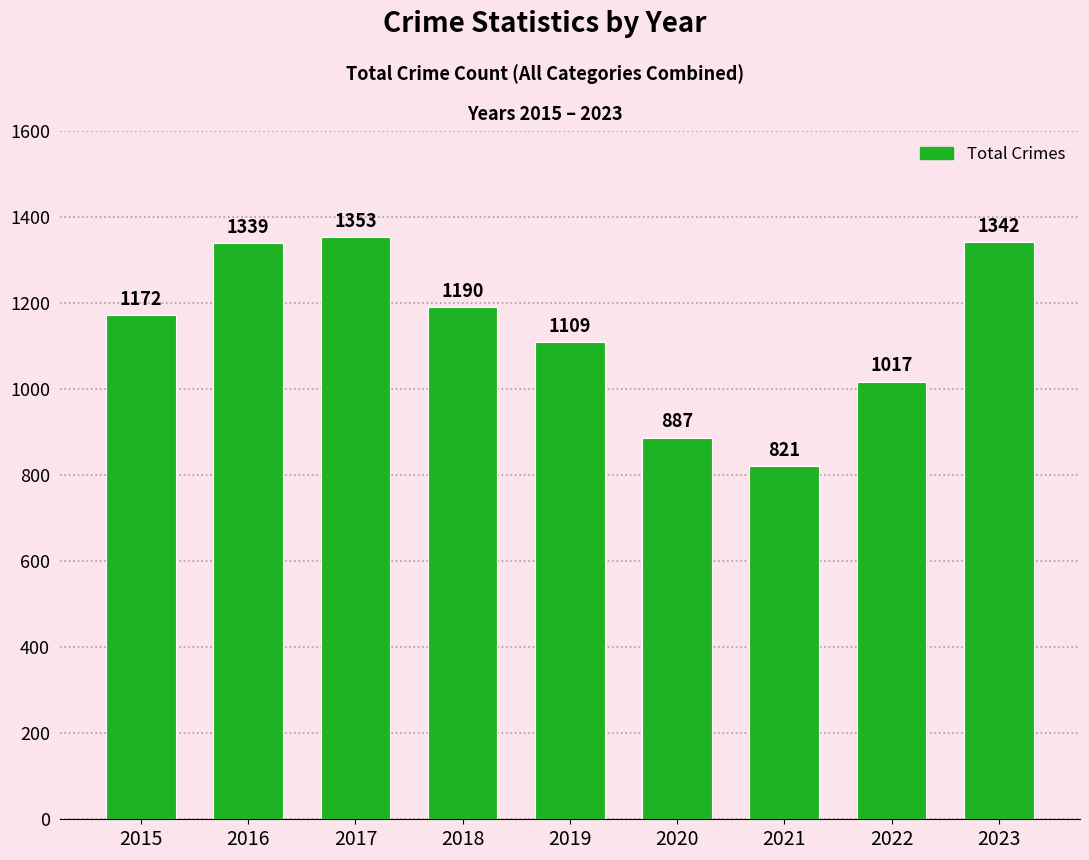

Which has a higher value, 2023 or 2020?

2023